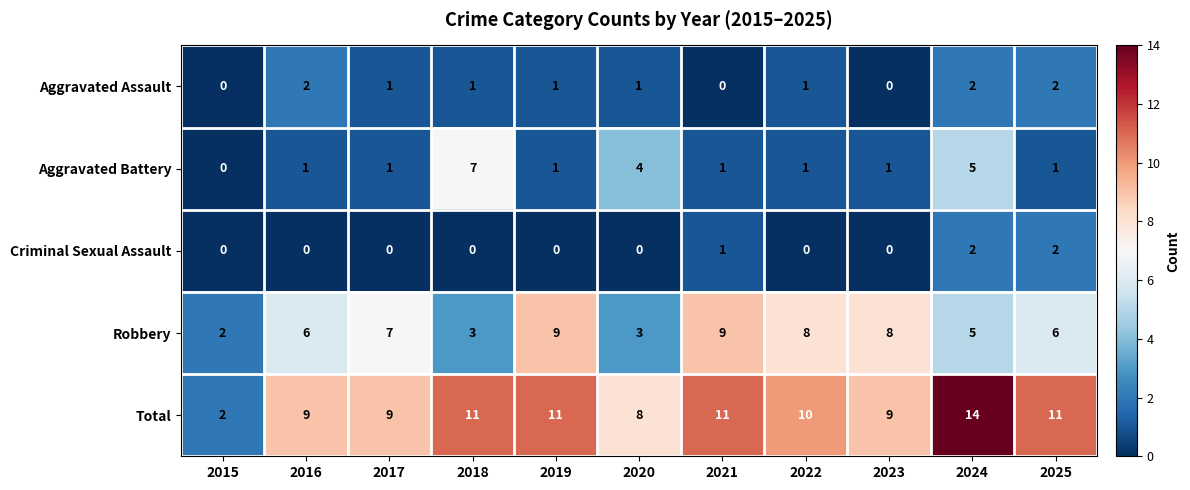

What is the total value across all series at 2025?

22